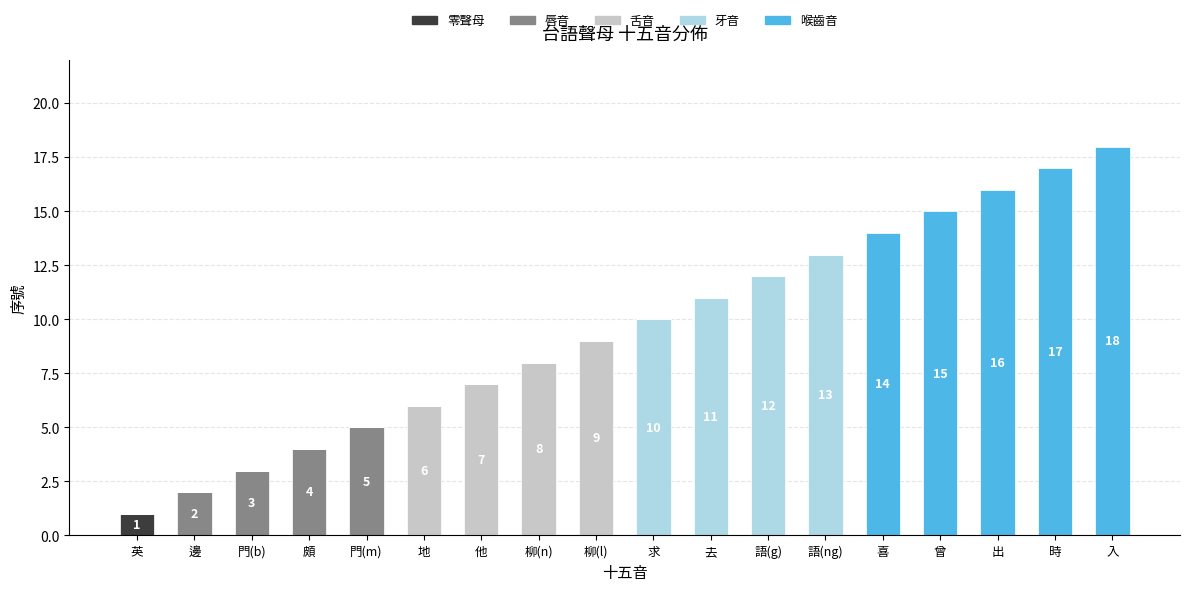

What are all the series names shown in the legend?

零聲母, 唇音, 舌音, 牙音, 喉齒音